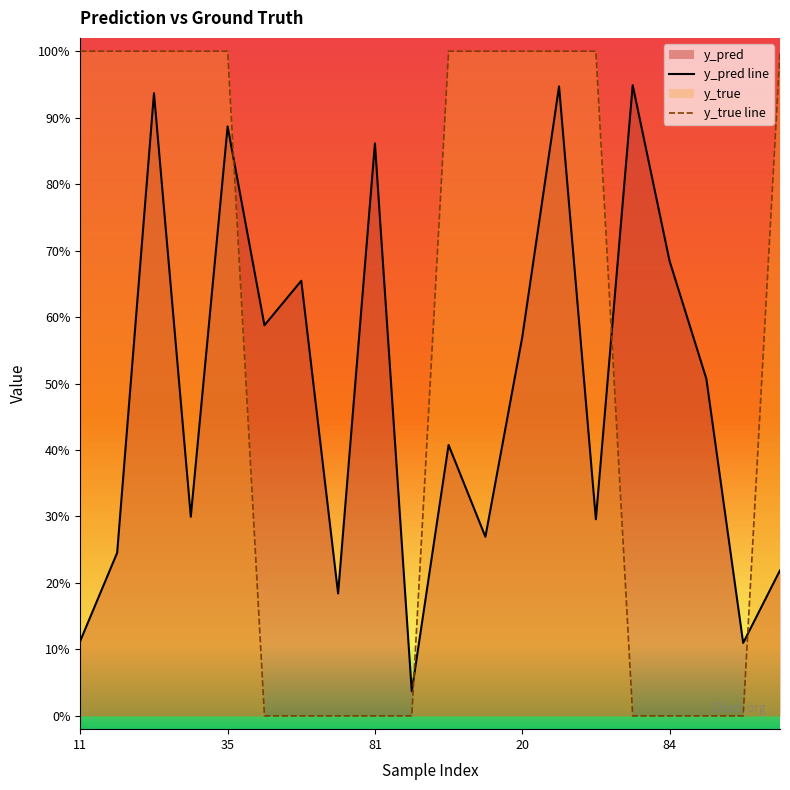

Where is y_true line nearest to the value 0?

5